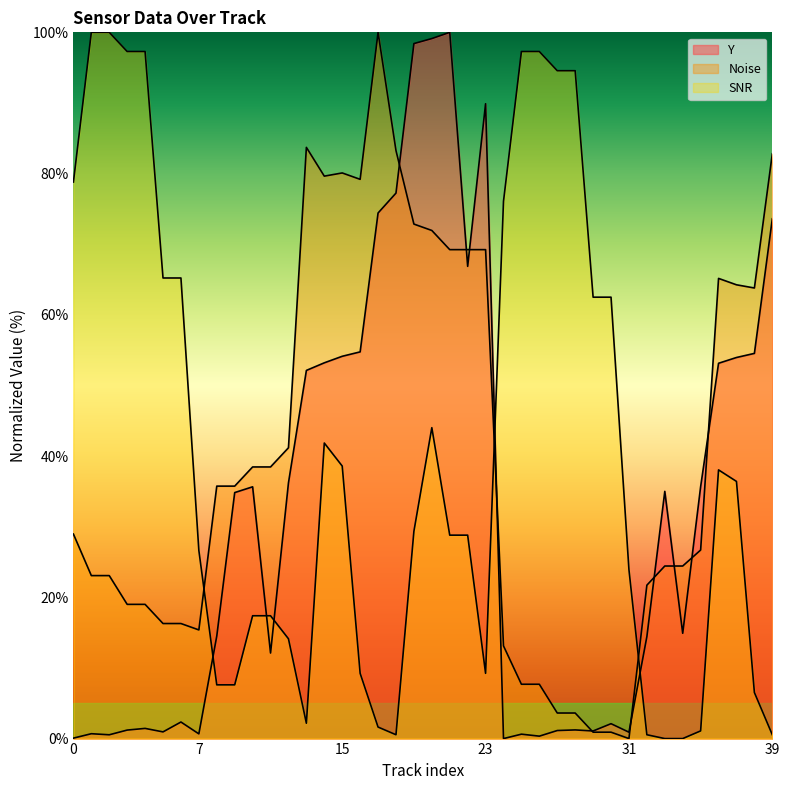

What is the label of the 37th point from the left?

36